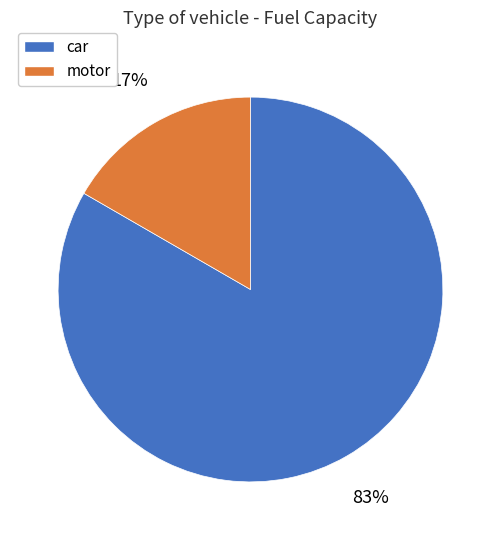

How many slices are in this pie chart?

2